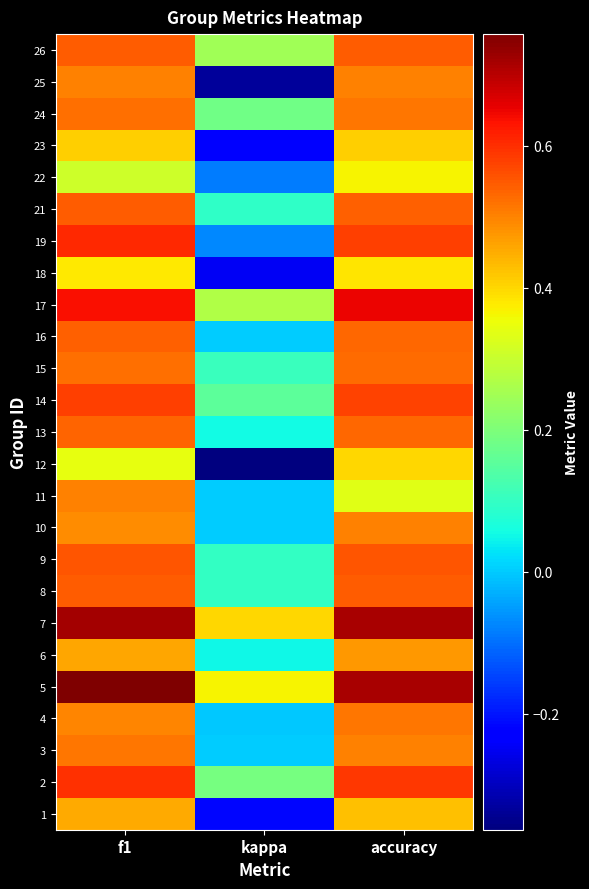

What is the spread (max minus min) of values at accuracy?

0.4